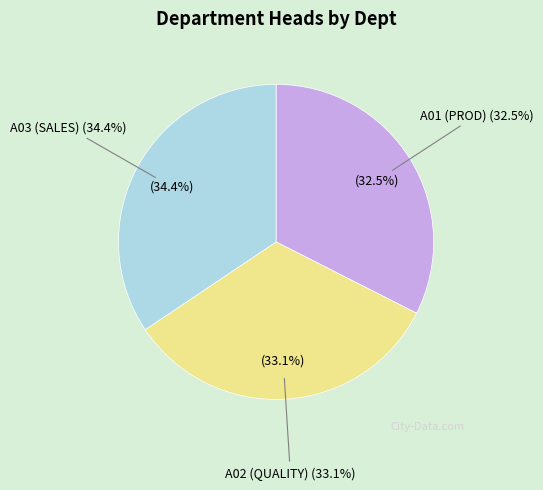

Is there any slice that represents more than half of the pie?

No